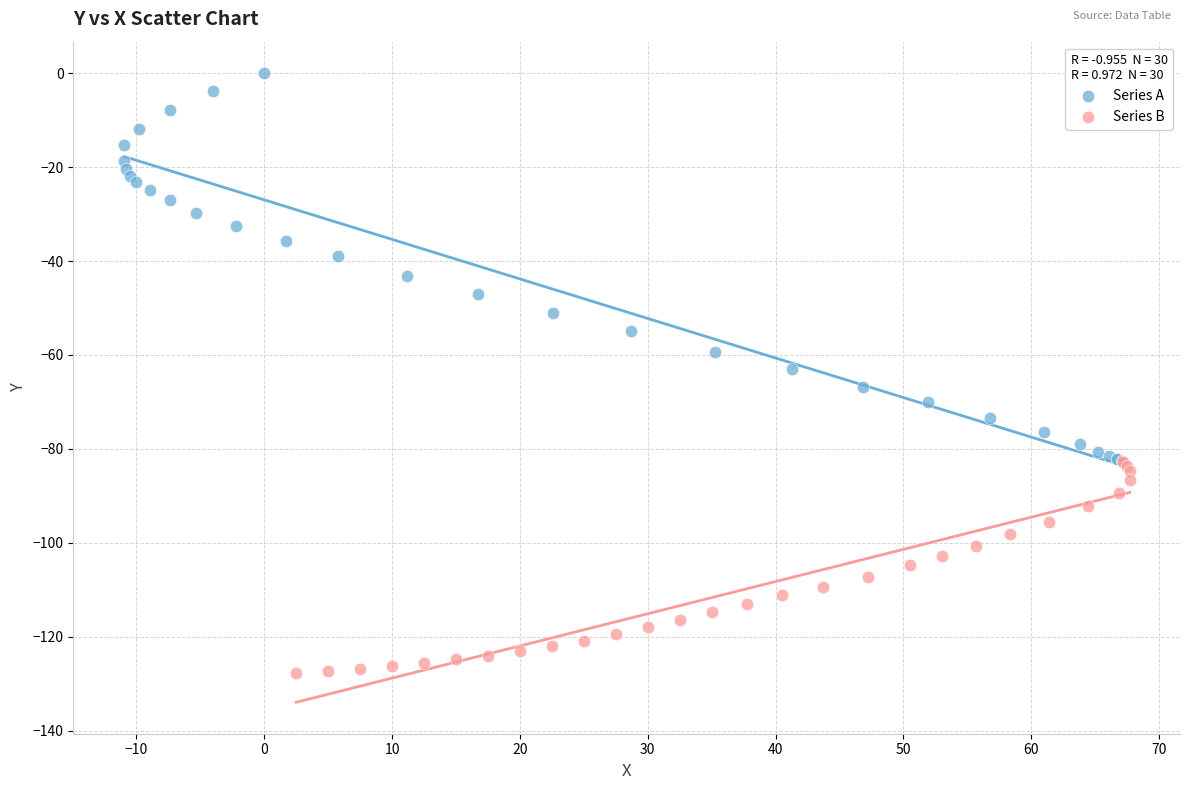

Which series contains the highest Y value?

Series A